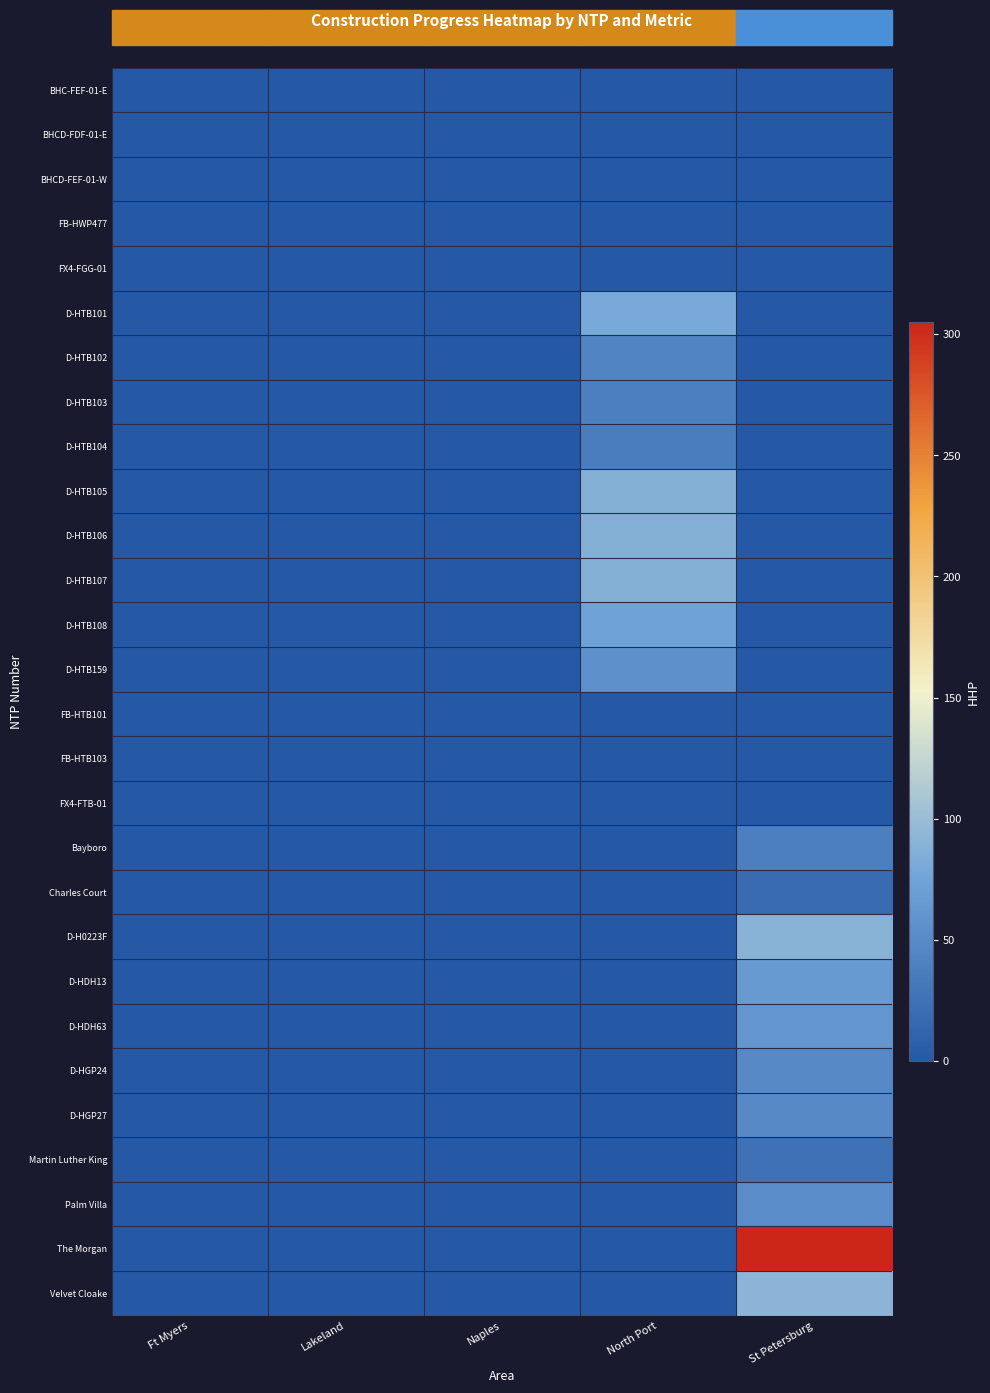

What is the minimum value shown in the chart?

-1